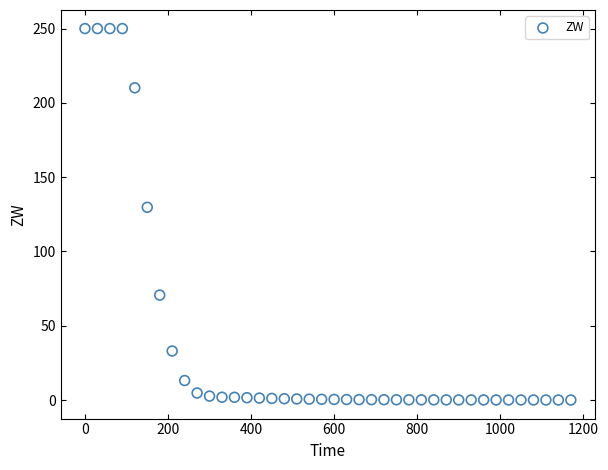

What is the range of Y values (max minus min)?

249.9